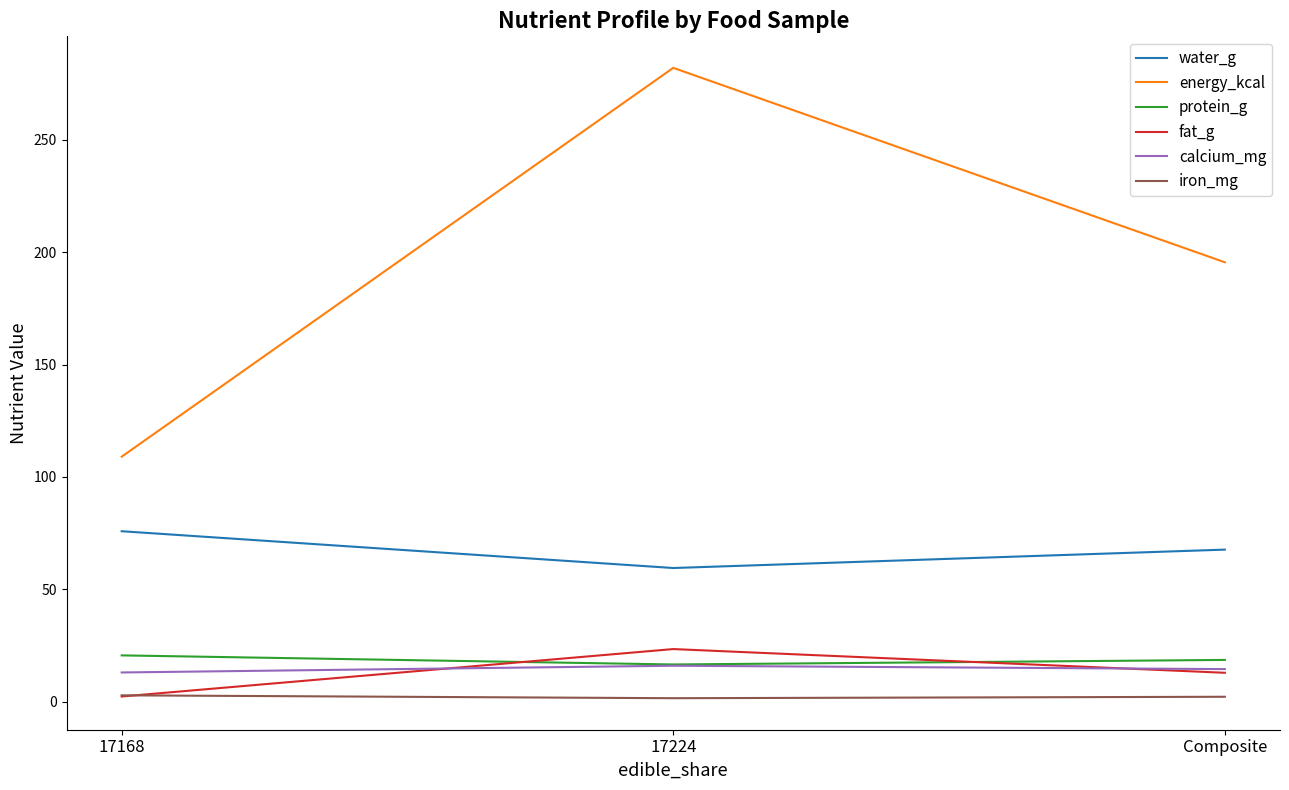

Between 17224 and Composite, which series saw the biggest shift?

energy_kcal